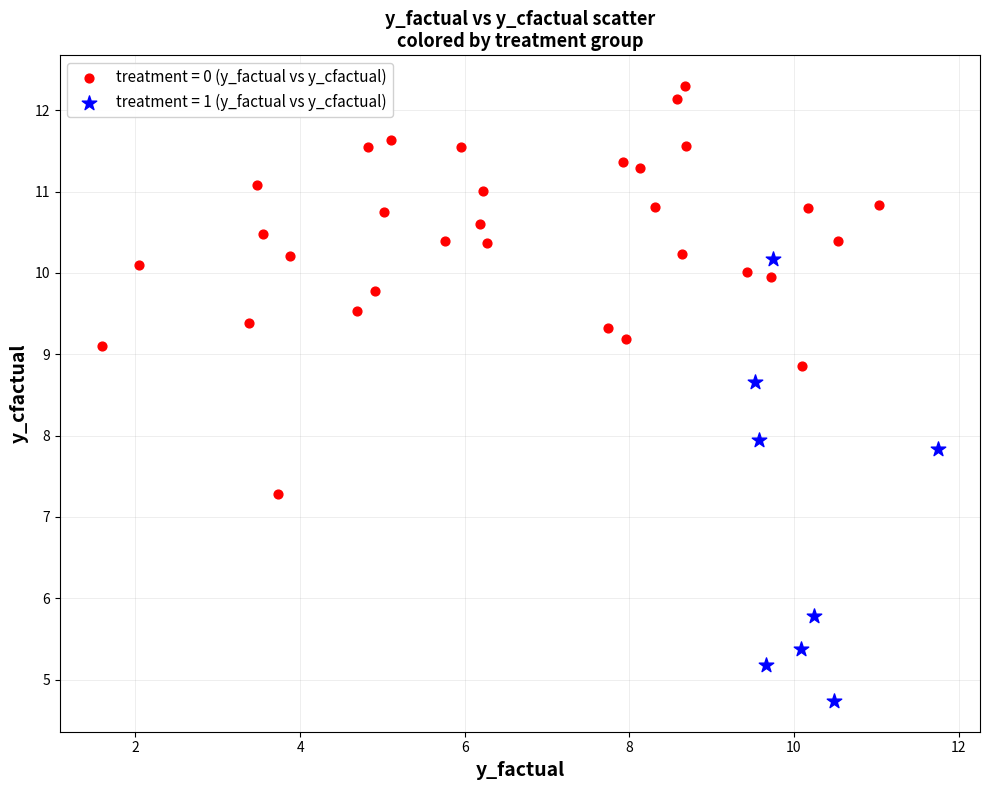

Which series reaches the maximum Y coordinate?

treatment = 0 (y_factual vs y_cfactual)